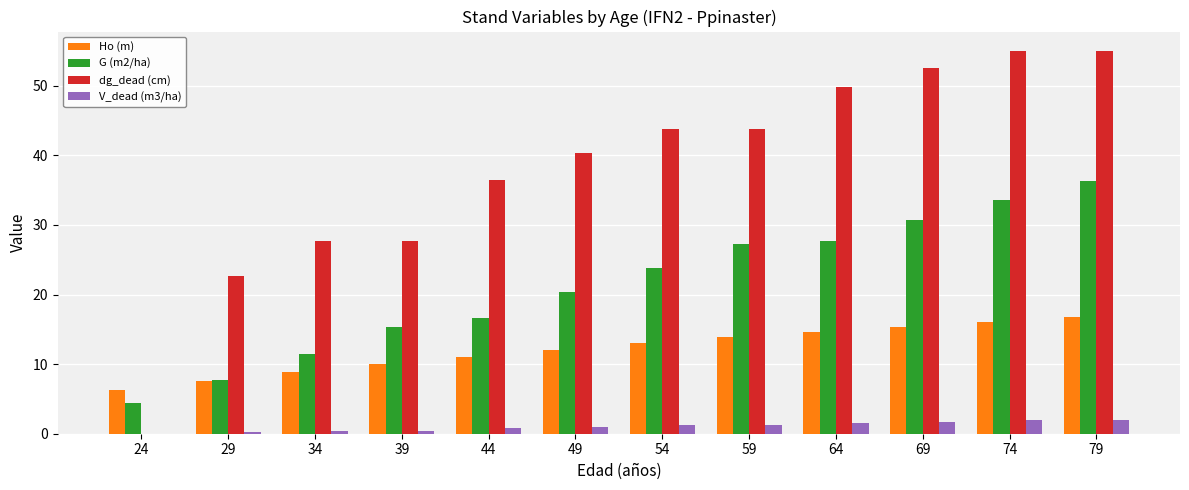

True or false: dg_dead (cm) has a value of 40.3 at 49.

True